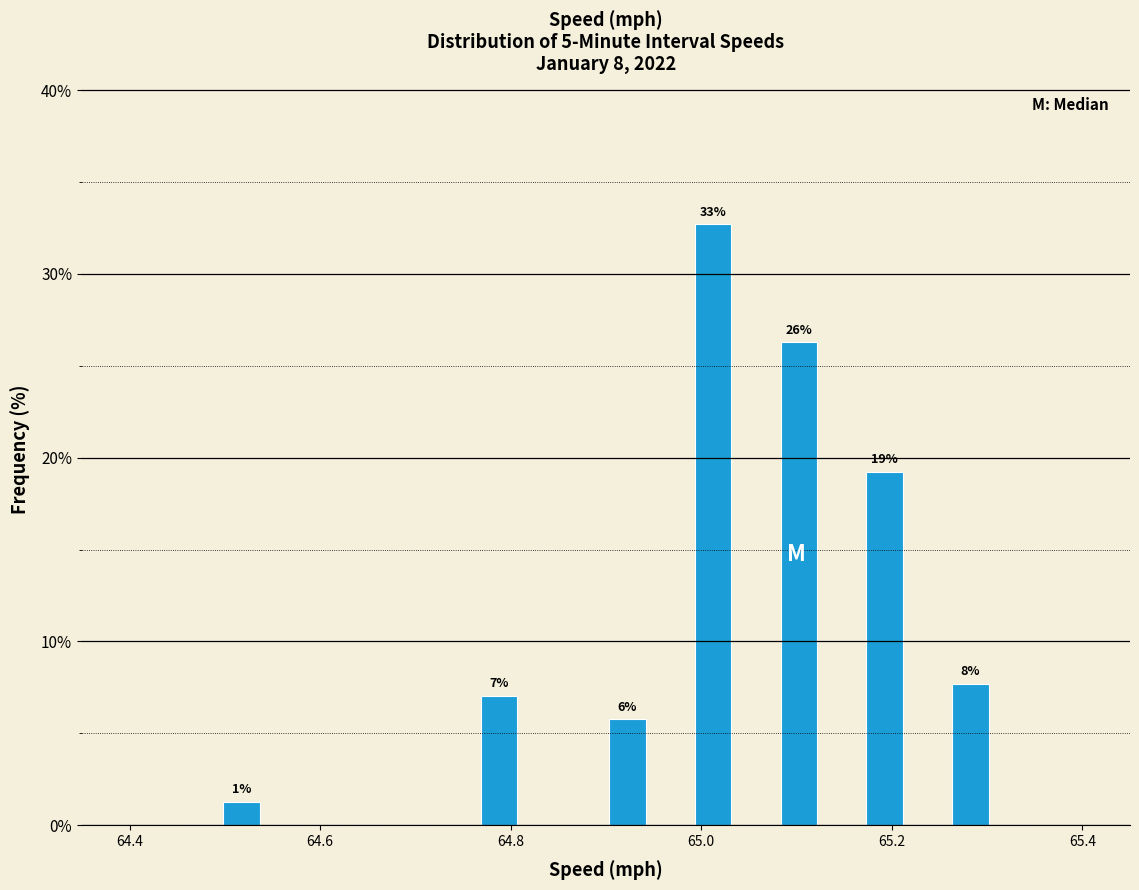

Around what value on the x-axis is the tallest bar? Give the approximate position of its centre, as read against the axis.

65.02